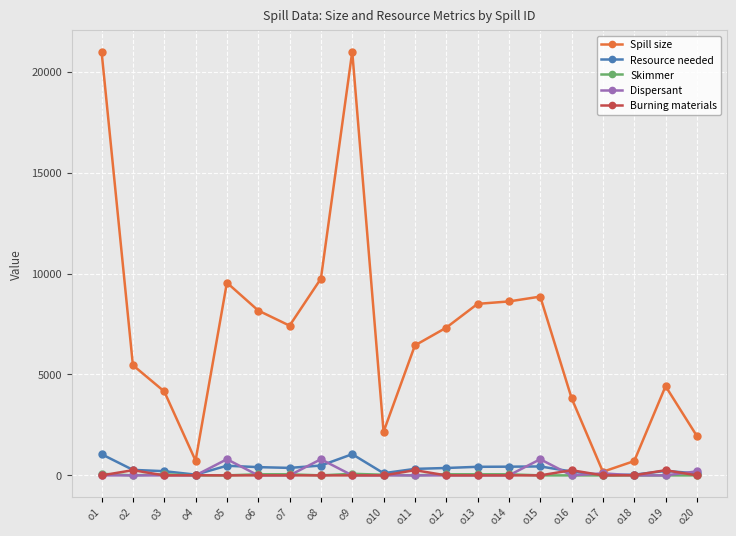

True or false: Resource needed has more than 0 interior local peaks.

True